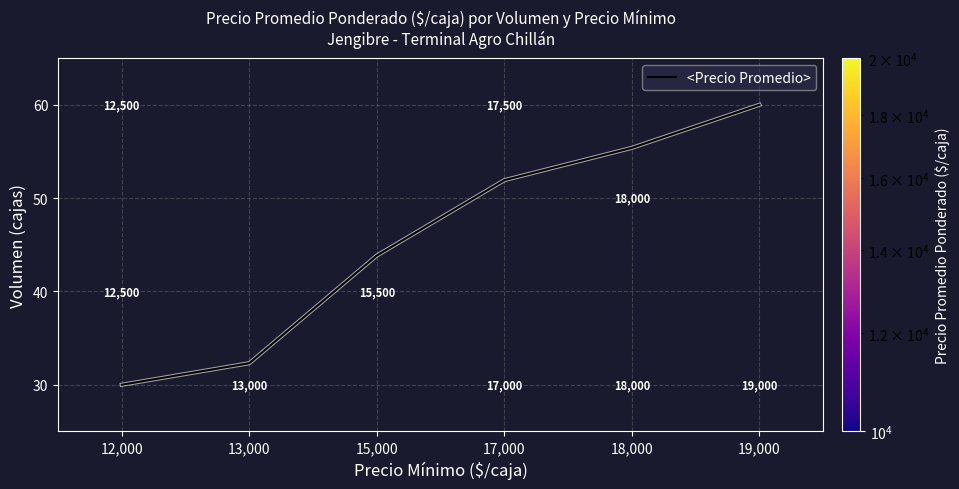

Which series has the largest total across all categories?

<Precio Promedio>